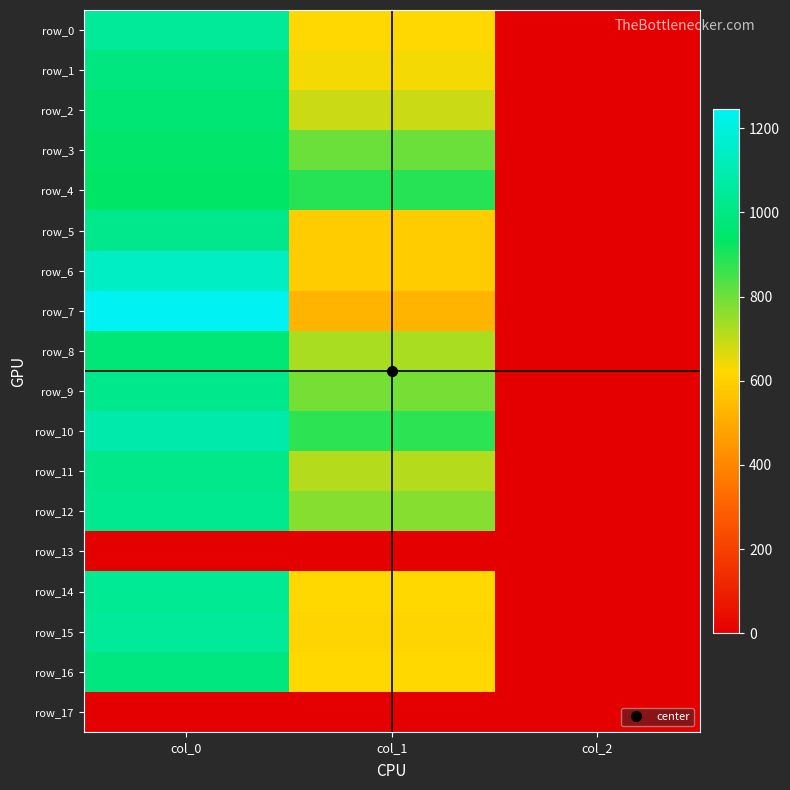

What is the sum of the row_12 values at col_1 and col_0?

1799.5